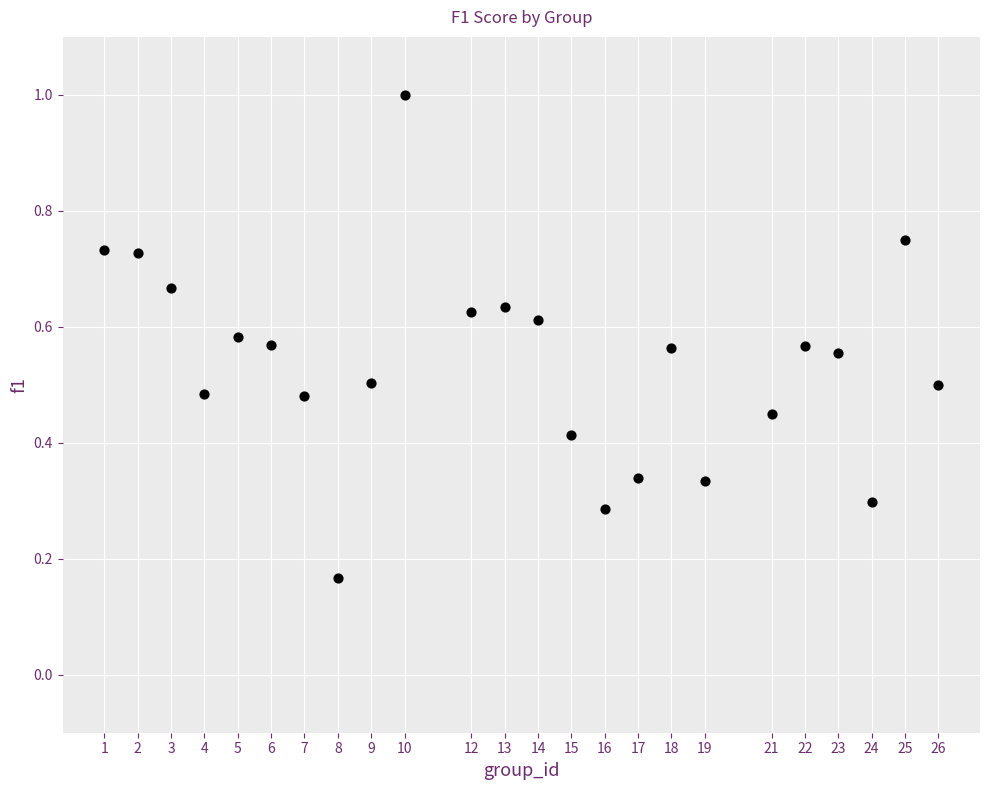

What is the range of X values (max minus min)?

25.0